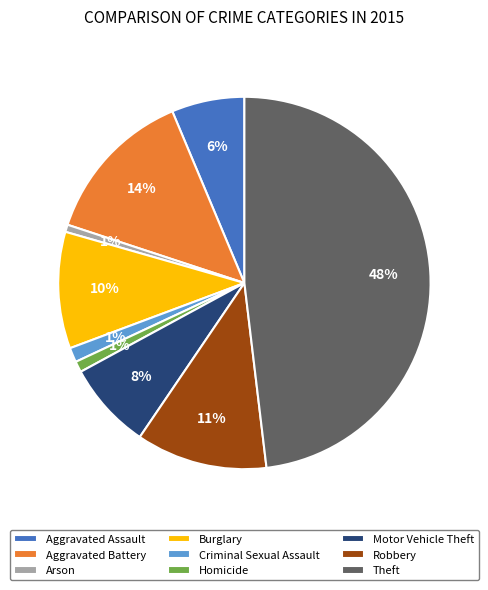

True or false: Motor Vehicle Theft accounts for 1% of the total.

False